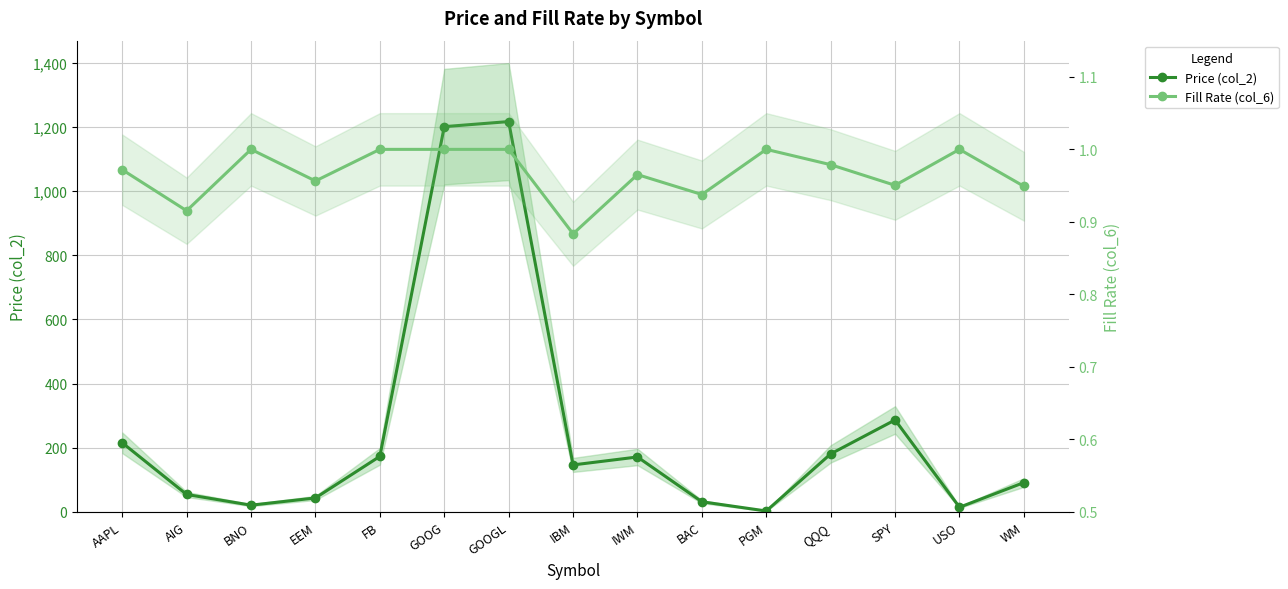

At which label does Price (col_2) first exceed 145?

AAPL